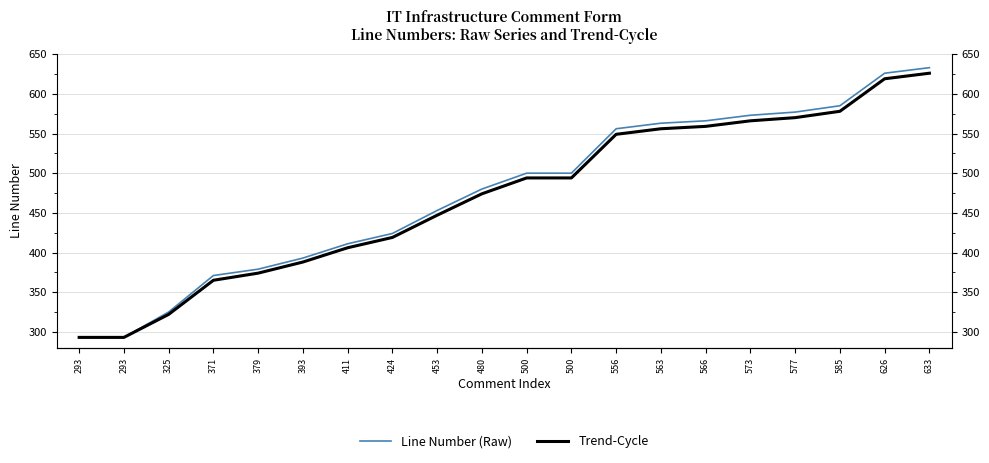

What is the spread (max minus min) of values at 585?

7